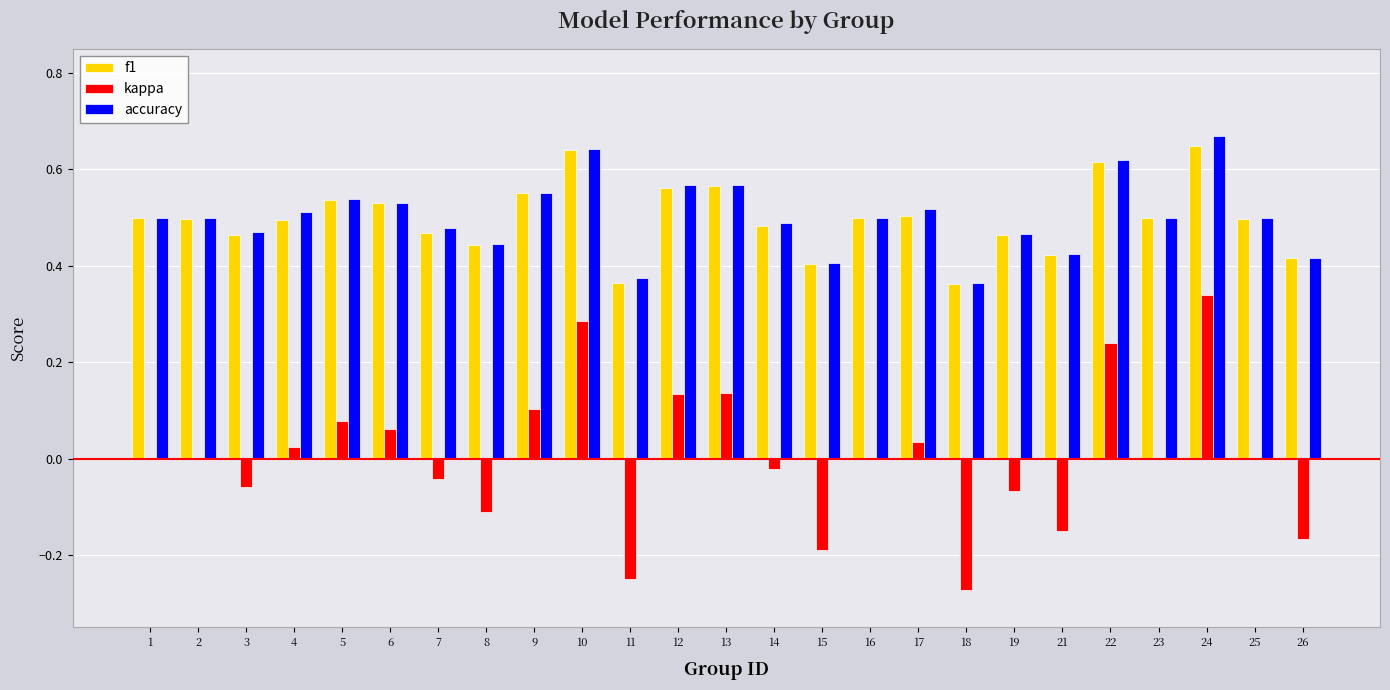

Does the chart contain stacked bars?

No